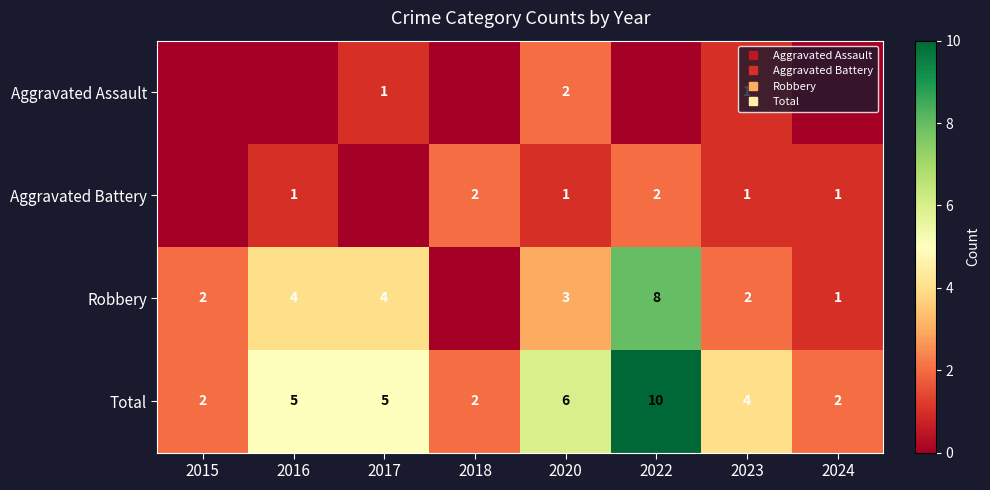

What is the spread (max minus min) of values at 2023?

3